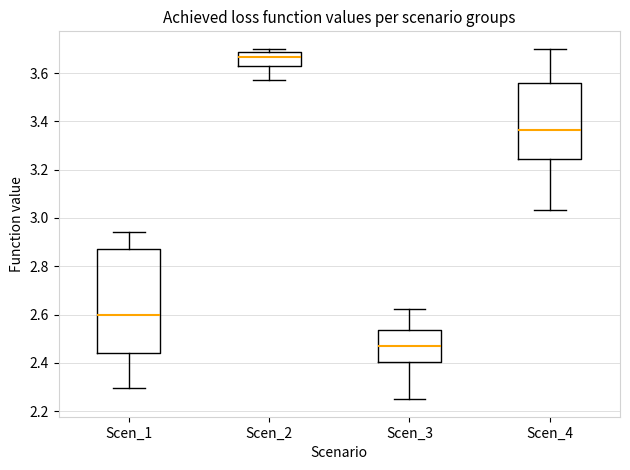

Which box has the lowest median line?

Scen_3